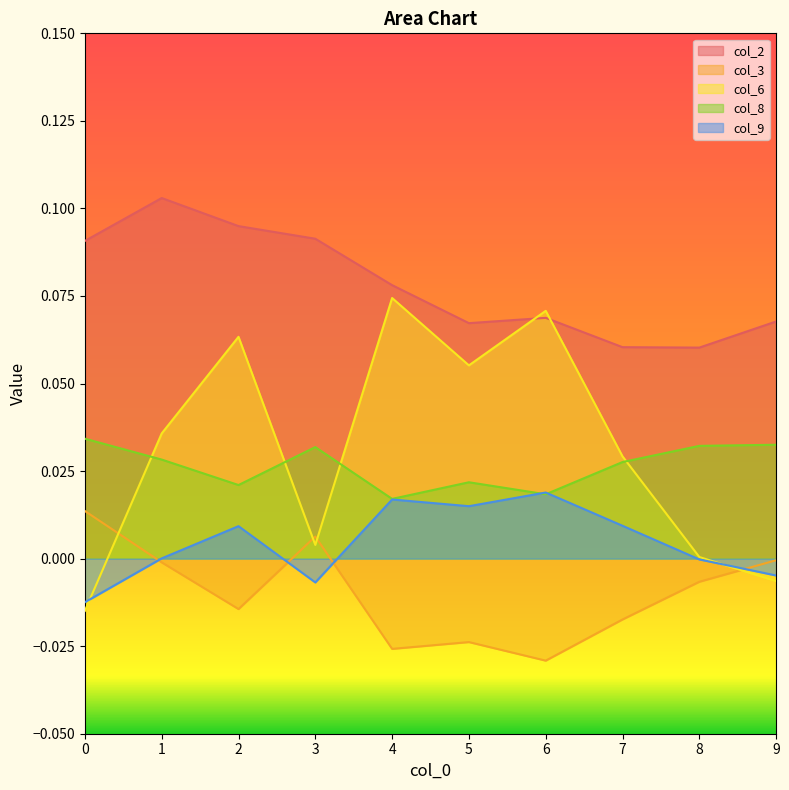

Rank the series by their maximum value, from lowest to highest.

col_3, col_9, col_8, col_6, col_2